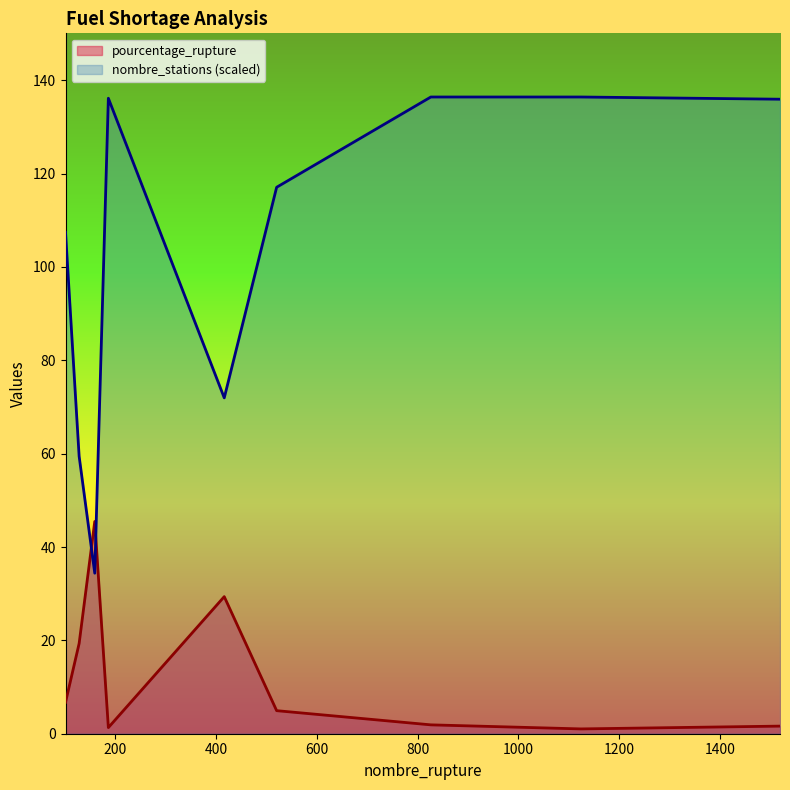

How many data points does each series have?

9